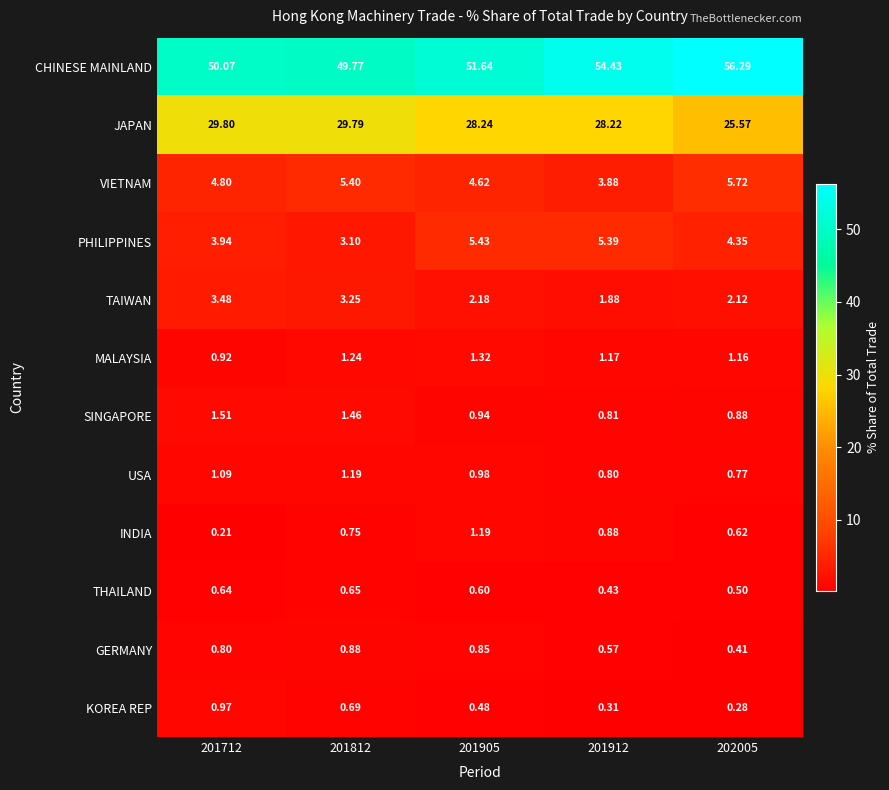

At 201812, list the series in order from smallest to largest.

THAILAND, KOREA REP, INDIA, GERMANY, USA, MALAYSIA, SINGAPORE, PHILIPPINES, TAIWAN, VIETNAM, JAPAN, CHINESE MAINLAND